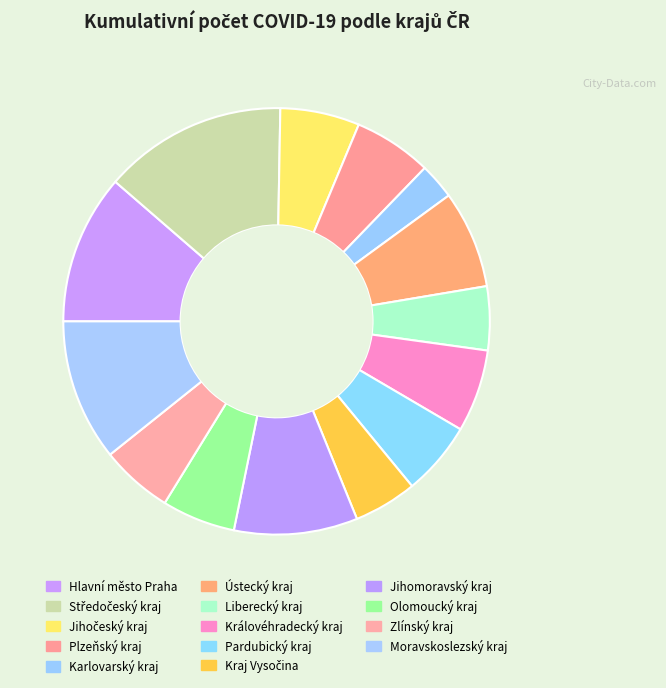

How many segments does this pie chart have?

14